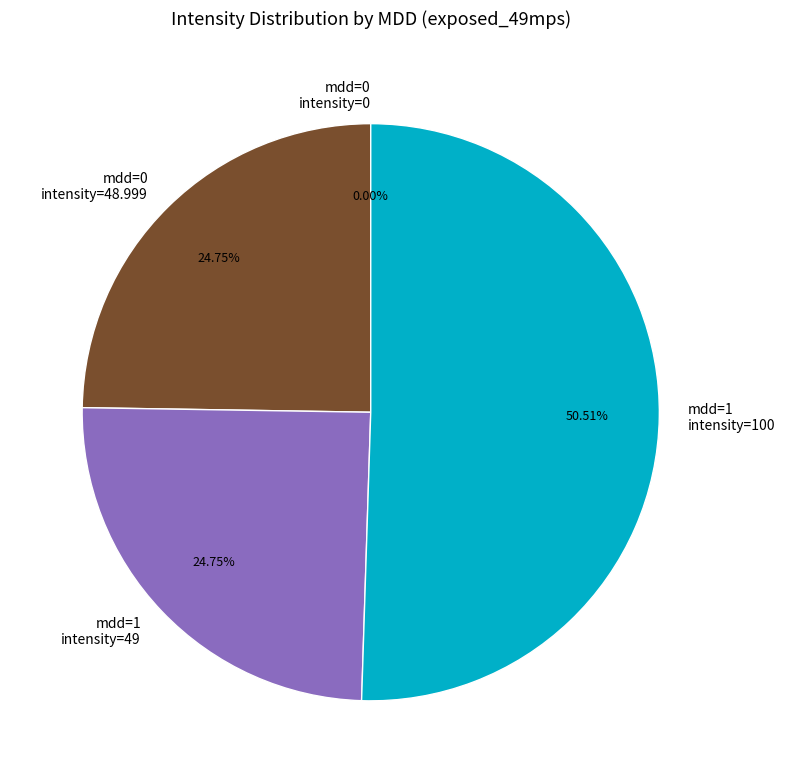

How many segments does this pie chart have?

4